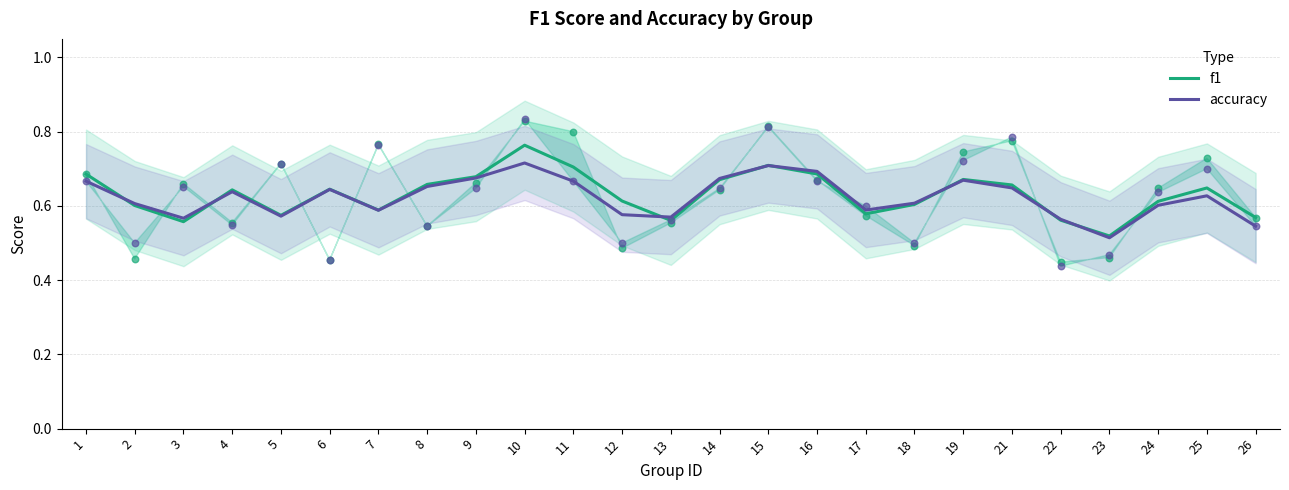

What is the total value across all series at 13?

1.1